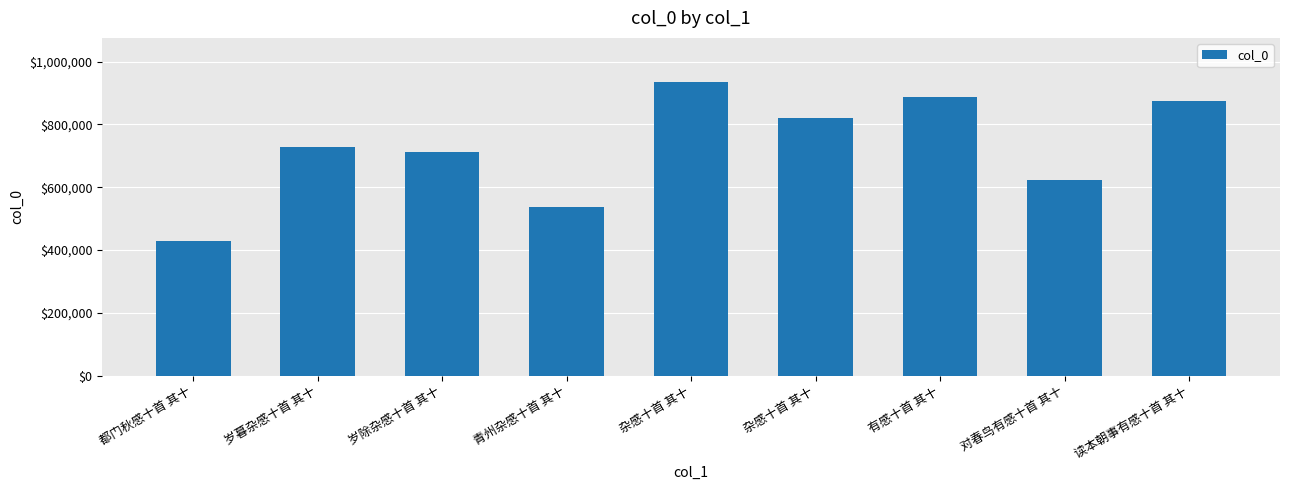

How many categories are shown in the chart?

9